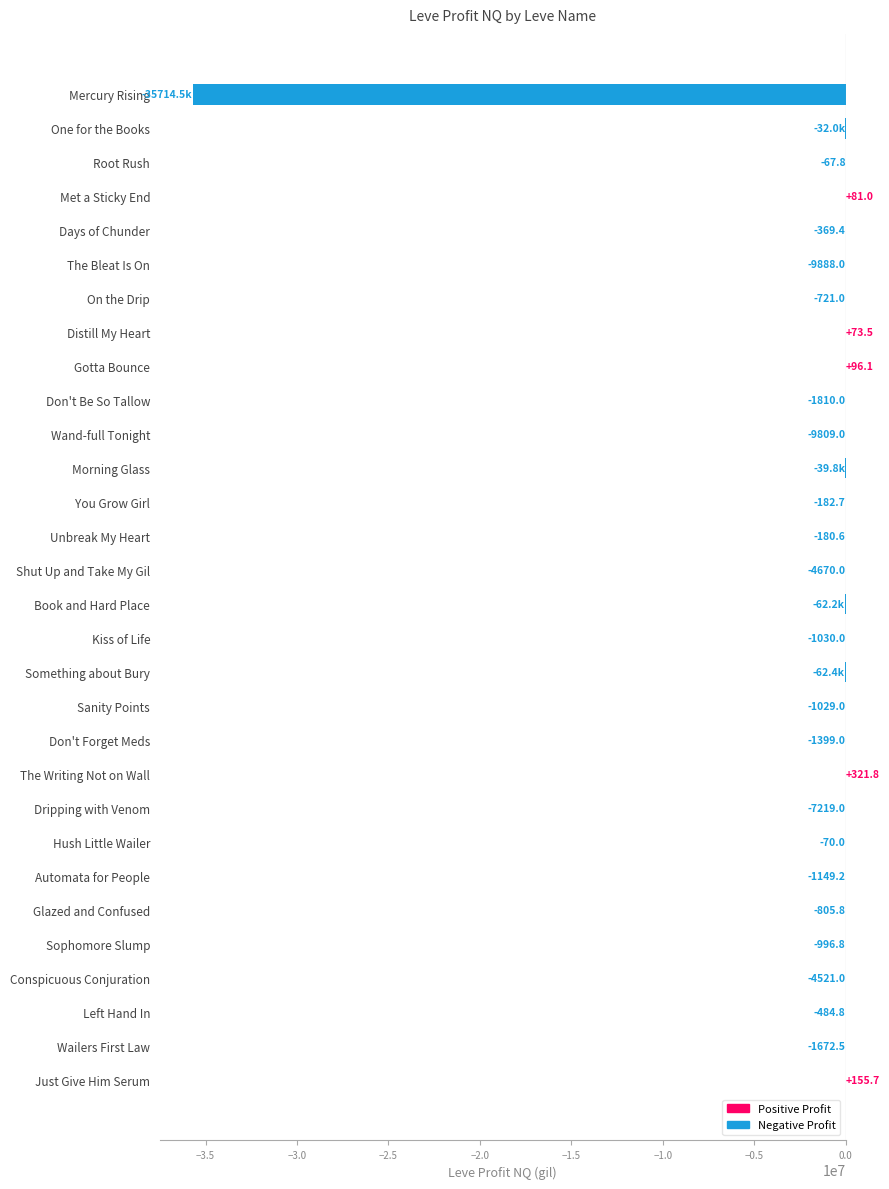

The value at On the Drip is -721.0. True or false?

True